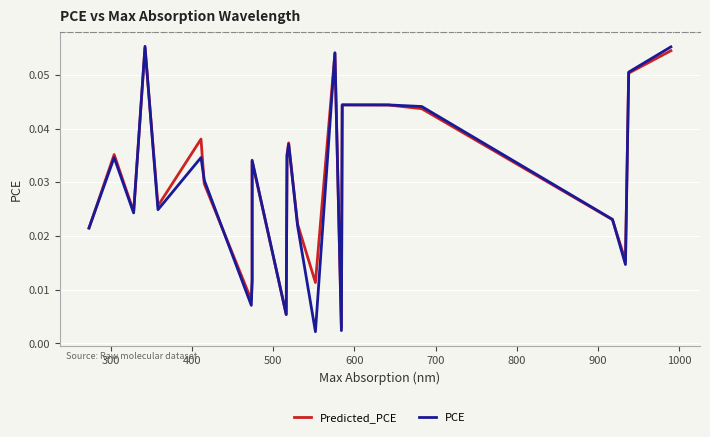

True or false: Predicted_PCE and PCE intersect in this chart.

True